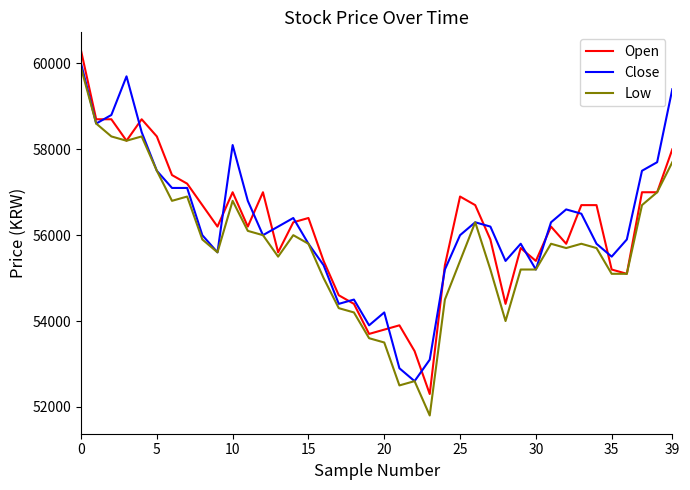

True or false: Close and Open intersect in this chart.

True